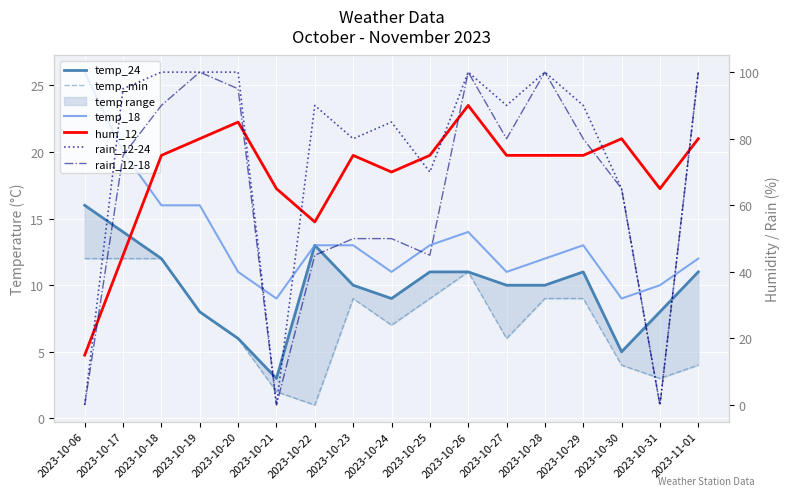

Rank the series at 2023-11-01 from lowest to highest value.

temp_min, temp_24, temp_18, hum_12, rain_12-24, rain_12-18